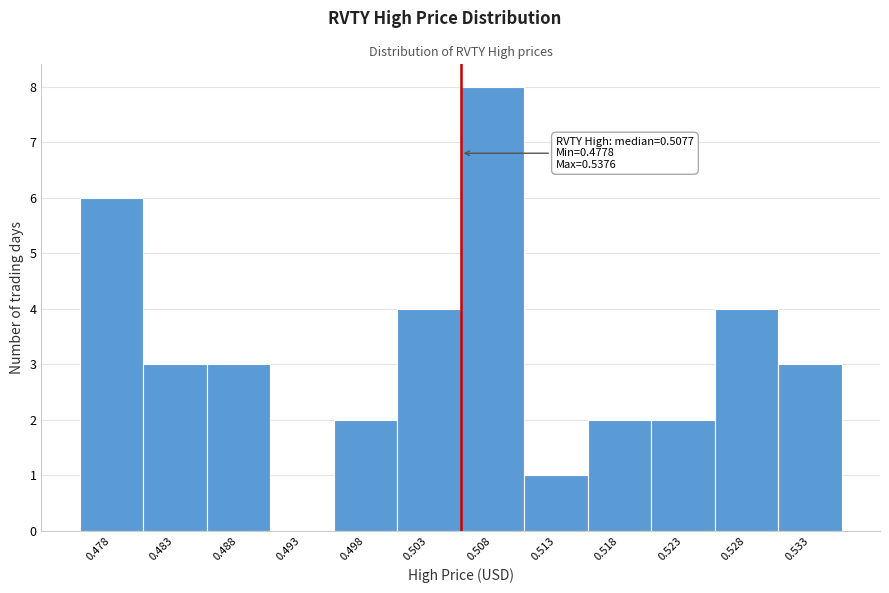

Reading left to right, extract all data points from this chart.

0.478=6	0.483=3	0.488=3	0.493=0	0.498=2	0.503=4	0.508=8	0.513=1	0.518=2	0.523=2	0.528=4	0.533=3